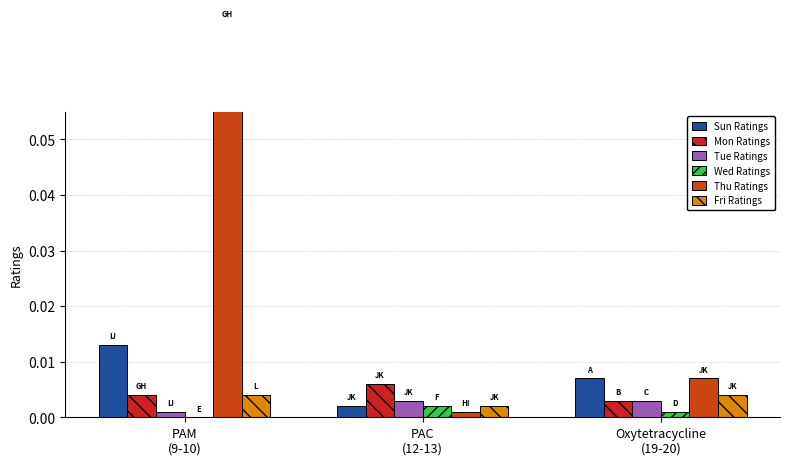

Where is Fri Ratings nearest to the value 0?

PAC
(12-13)